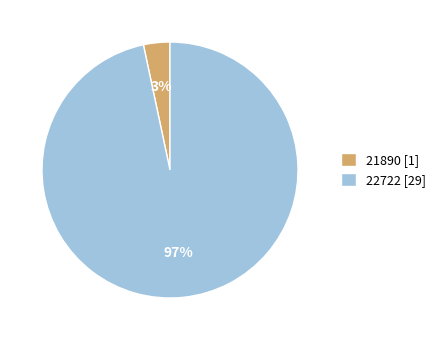

Which slice is the smallest?

21890